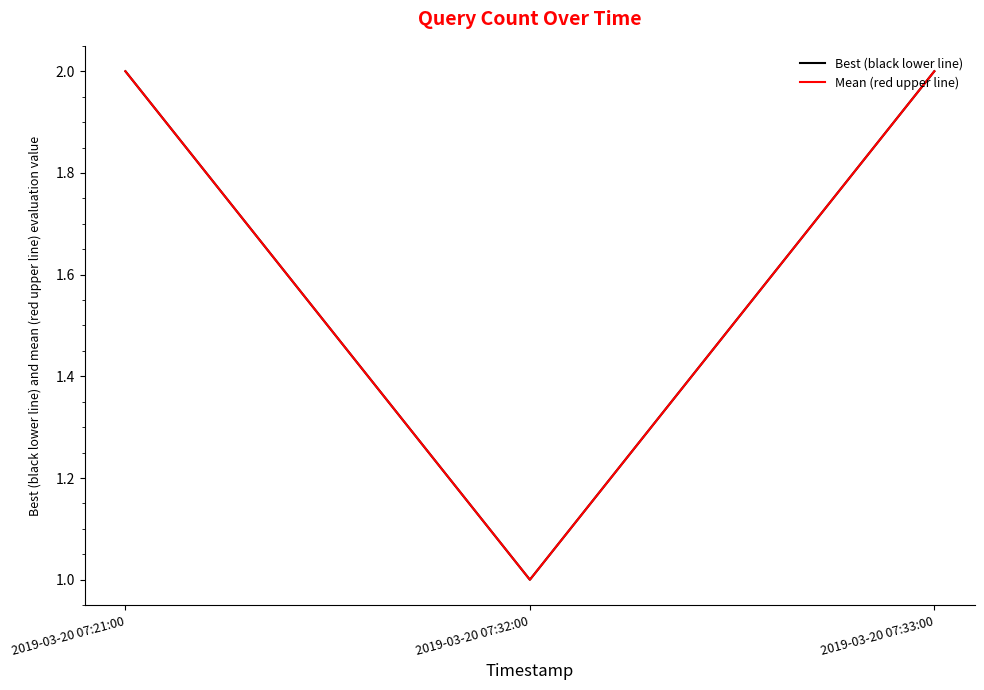

Reading left to right, transcribe all the data shown in this chart.

Best (black lower line): 2	1	2
Mean (red upper line): 2	1	2